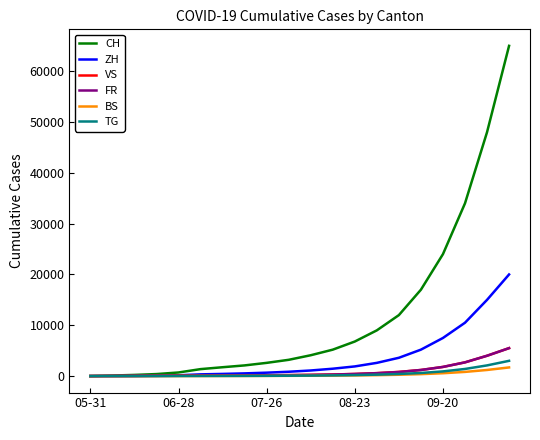

Which series has the largest total across all categories?

CH